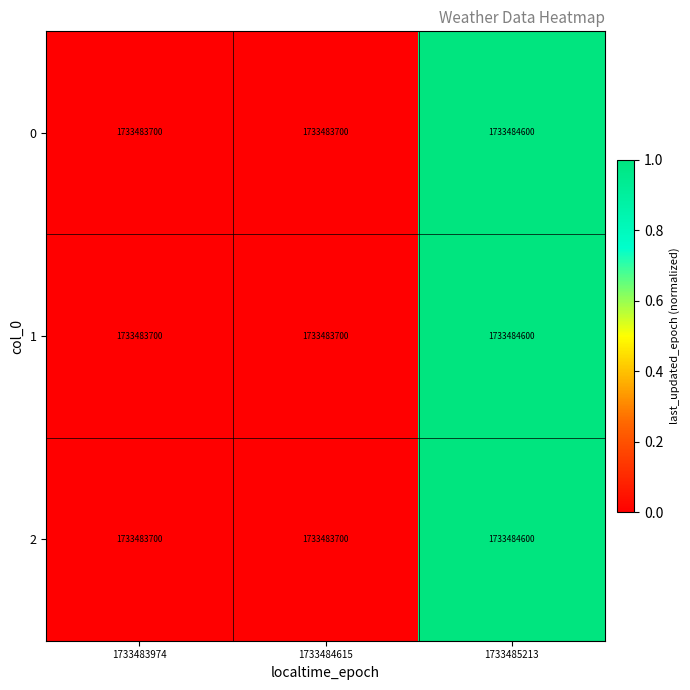

How many data points in 1 are above 0?

1